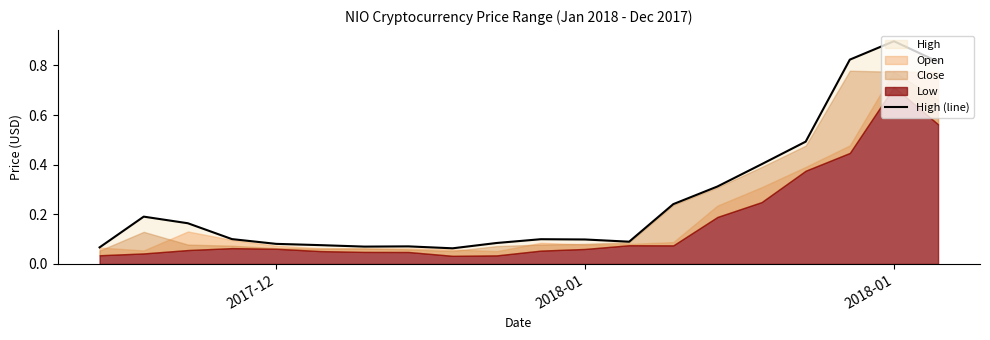

How many lines are shown in the chart?

1